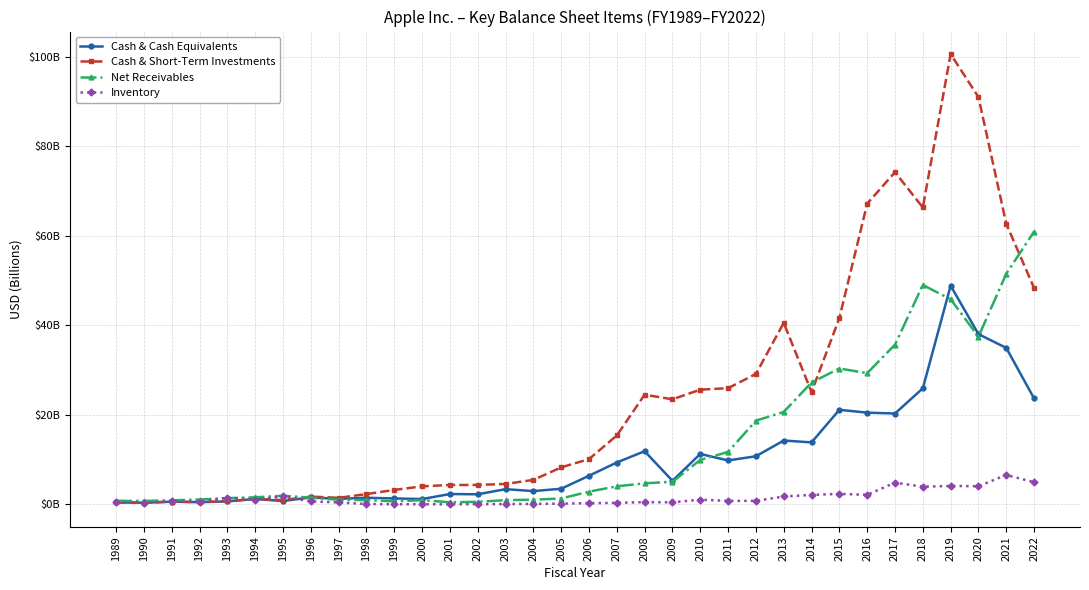

Where do Cash & Cash Equivalents and Net Receivables first cross each other?

1995 and 1996